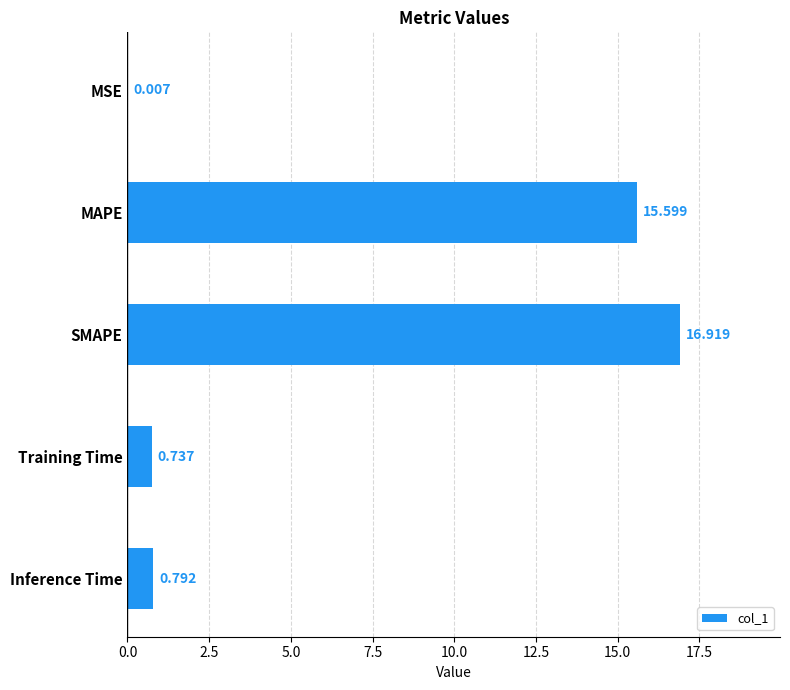

Between SMAPE and Training Time, which is larger?

SMAPE